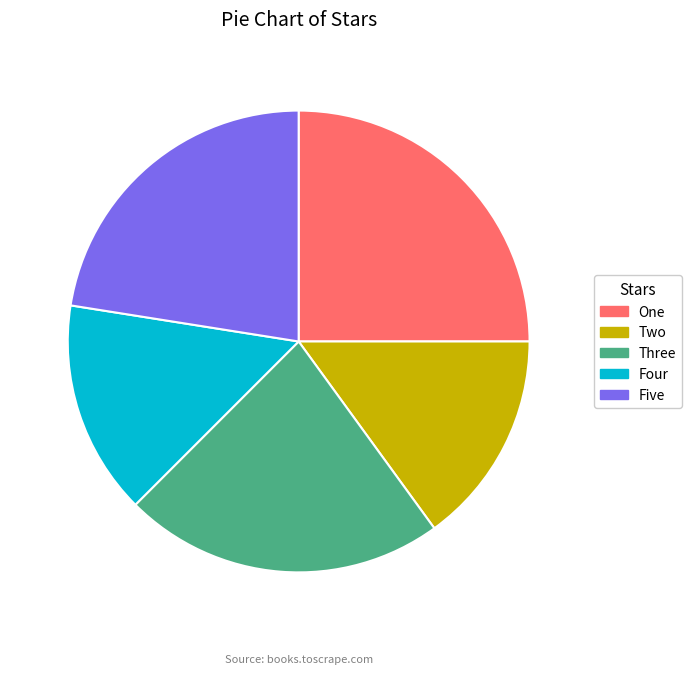

The One slice represents 25% of the pie. True or false?

True